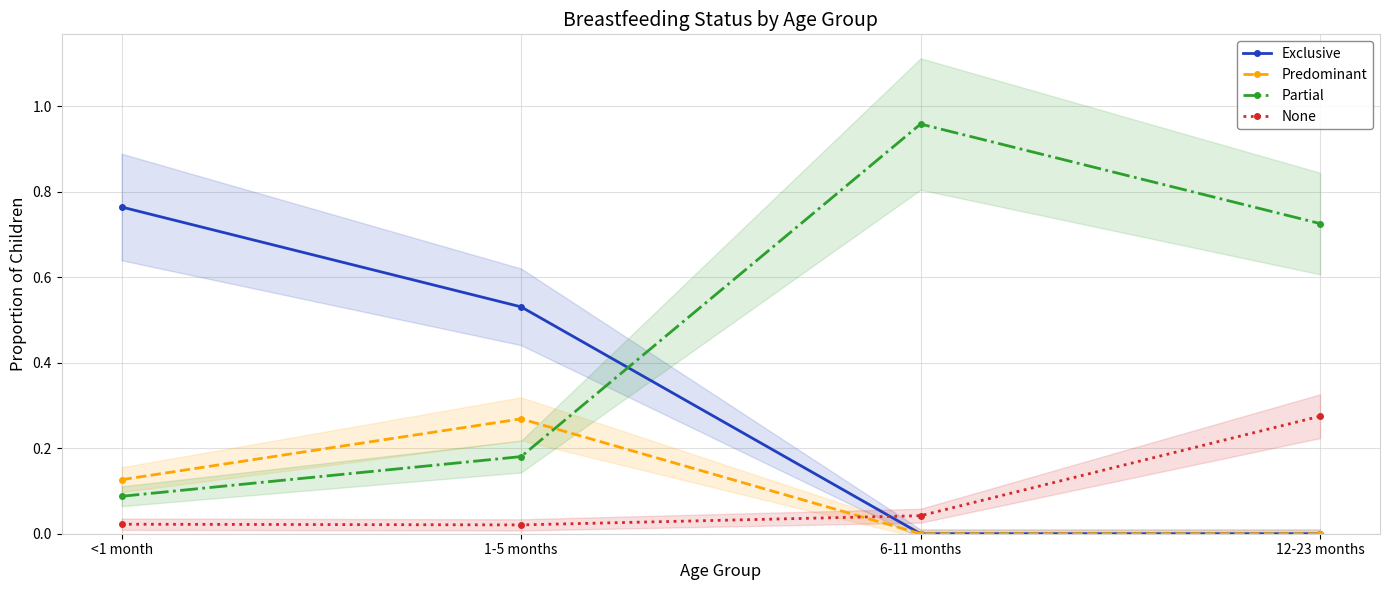

Does the chart display data point markers on the line(s)?

Yes